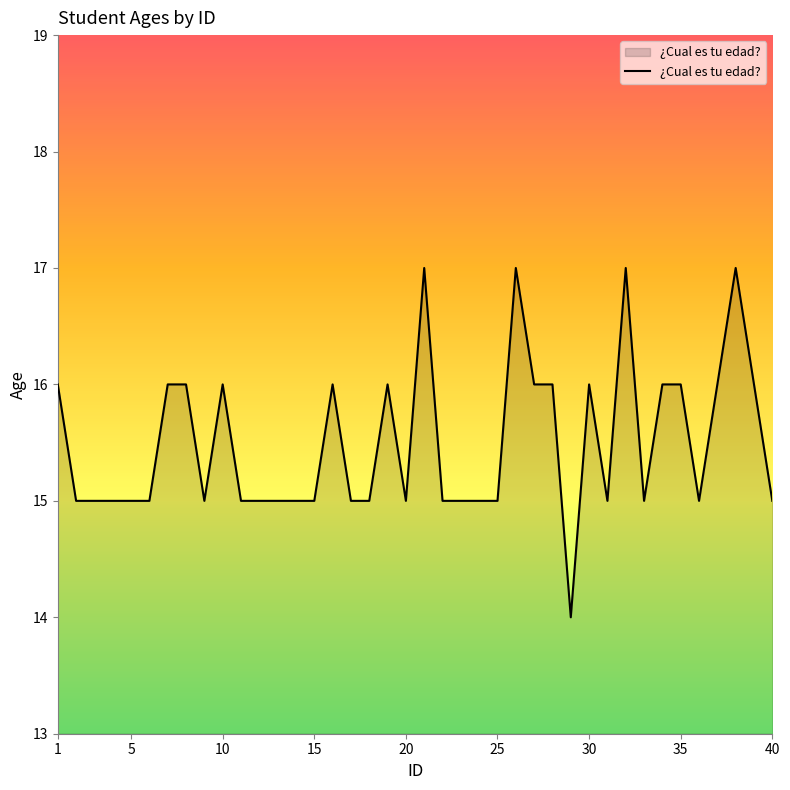

What is the smallest value displayed?

14